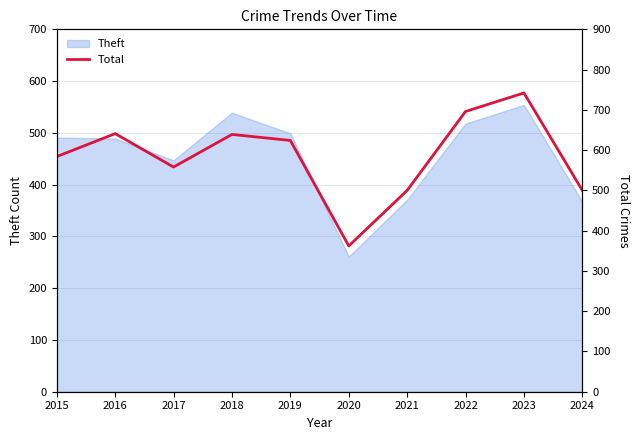

Reading left to right, transcribe all the data shown in this chart.

584	641	558	639	624	362	500	696	742	500